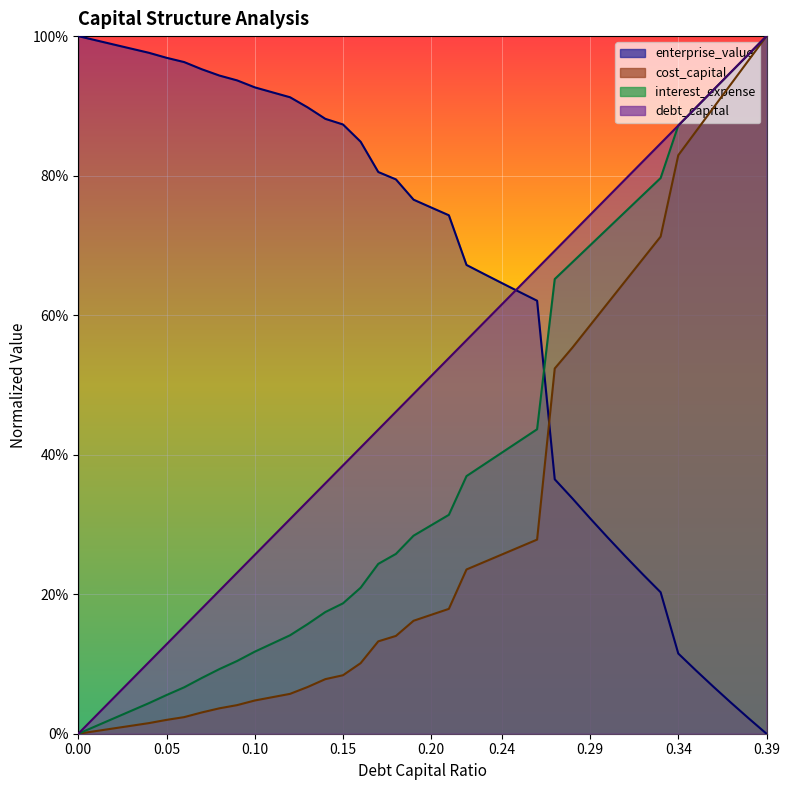

Reading right to left, what are all the values shown in this chart?

debt_capital: 1.0	1.0	0.9	0.9	0.9	0.9	0.8	0.8	0.8	0.8	0.7	0.7	0.7	0.7	0.6	0.6	0.6	0.6	0.5	0.5	0.5	0.5	0.4	0.4	0.4	0.4	0.3	0.3	0.3	0.3	0.2	0.2	0.2	0.2	0.1	0.1	0.1	0.1	0.0	0.0
cost_capital: 1.0	1.0	0.9	0.9	0.9	0.8	0.7	0.7	0.6	0.6	0.6	0.6	0.5	0.3	0.3	0.3	0.2	0.2	0.2	0.2	0.2	0.1	0.1	0.1	0.1	0.1	0.1	0.1	0.1	0.0	0.0	0.0	0.0	0.0	0.0	0.0	0.0	0.0	0.0	0.0
enterprise_value: 0.0	0.0	0.0	0.1	0.1	0.1	0.2	0.2	0.3	0.3	0.3	0.3	0.4	0.6	0.6	0.6	0.7	0.7	0.7	0.8	0.8	0.8	0.8	0.8	0.9	0.9	0.9	0.9	0.9	0.9	0.9	0.9	1.0	1.0	1.0	1.0	1.0	1.0	1.0	1.0
interest_expense: 1.0	1.0	0.9	0.9	0.9	0.9	0.8	0.8	0.7	0.7	0.7	0.7	0.7	0.4	0.4	0.4	0.4	0.4	0.3	0.3	0.3	0.3	0.2	0.2	0.2	0.2	0.2	0.1	0.1	0.1	0.1	0.1	0.1	0.1	0.1	0.0	0.0	0.0	0.0	0.0